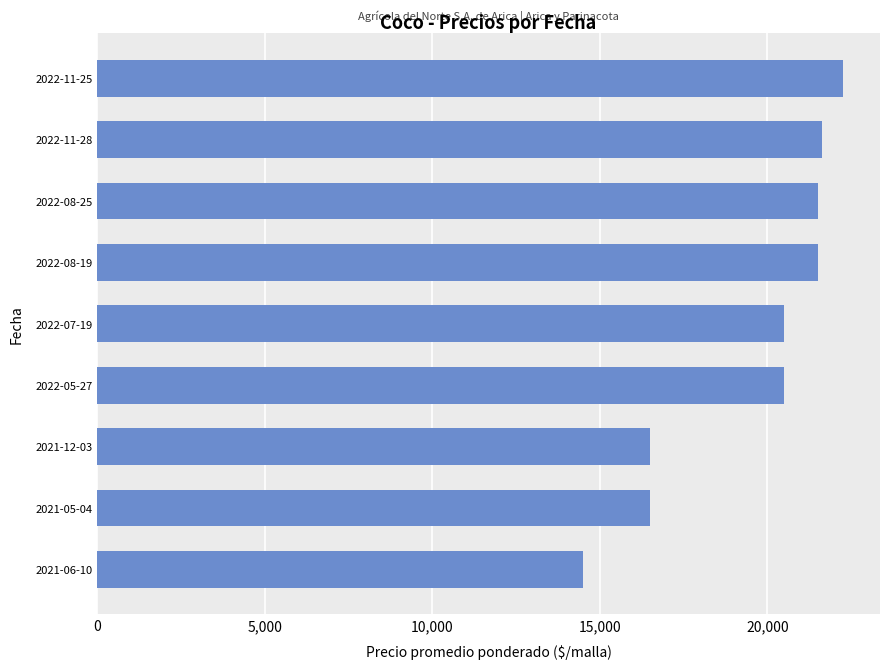

Reading bottom to top, what are all the values shown in this chart?

2021-06-10=14500	2021-05-04=16500	2021-12-03=16500	2022-05-27=20500	2022-07-19=20500	2022-08-19=21500	2022-08-25=21500	2022-11-28=21625	2022-11-25=22250